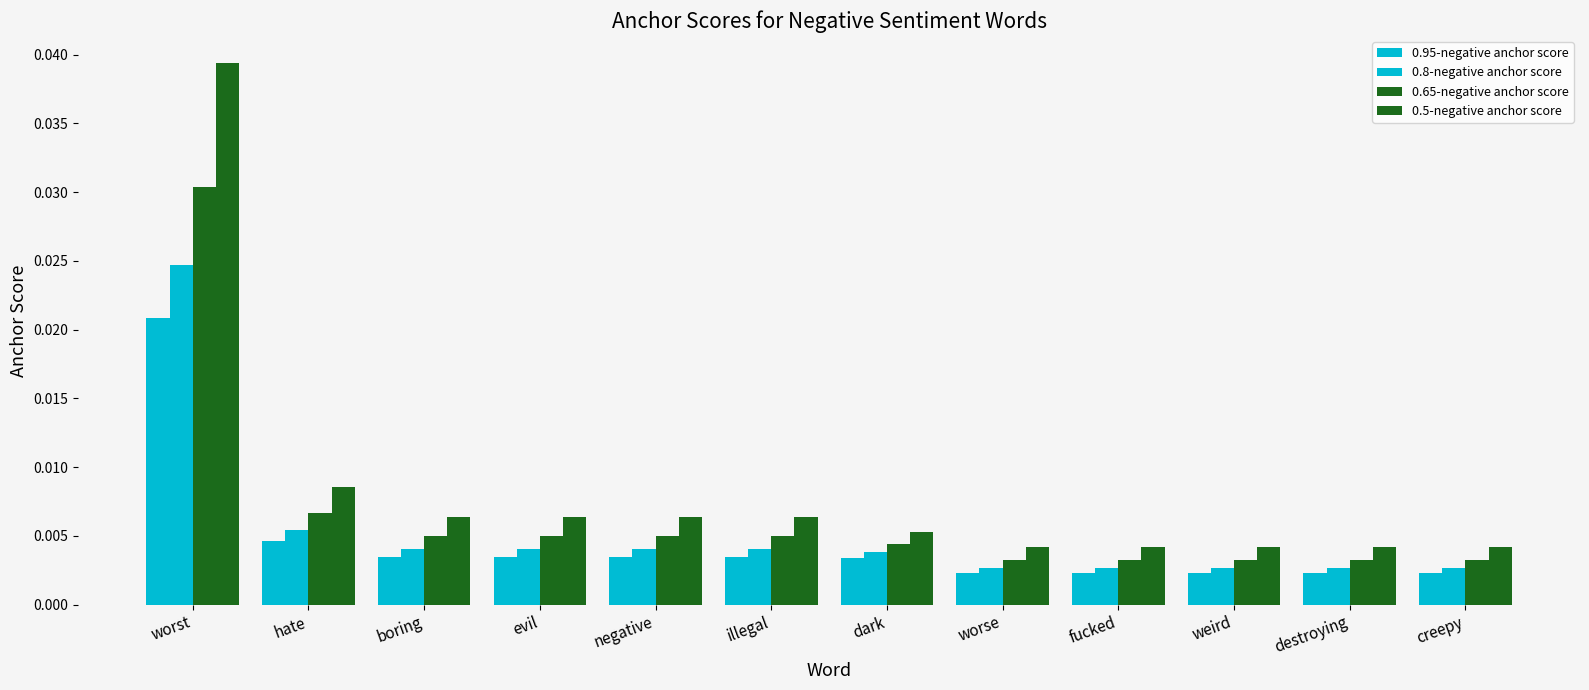

Rank the series at hate from lowest to highest value.

0.95-negative anchor score, 0.8-negative anchor score, 0.65-negative anchor score, 0.5-negative anchor score